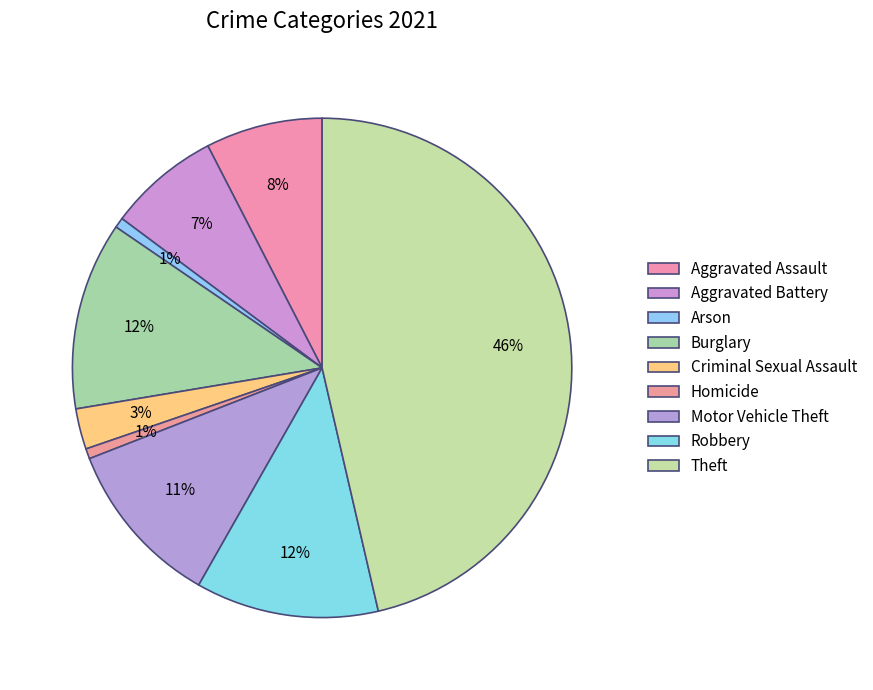

What percentage is the Motor Vehicle Theft slice, to the nearest percent?

11%